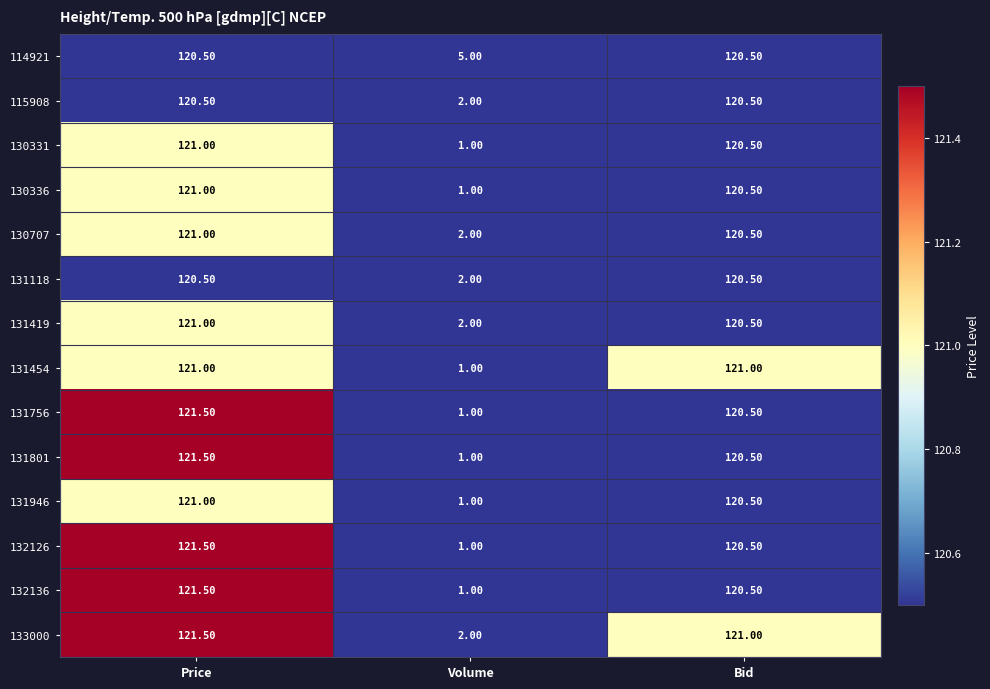

What is the sum of all 132126 values?

243.0